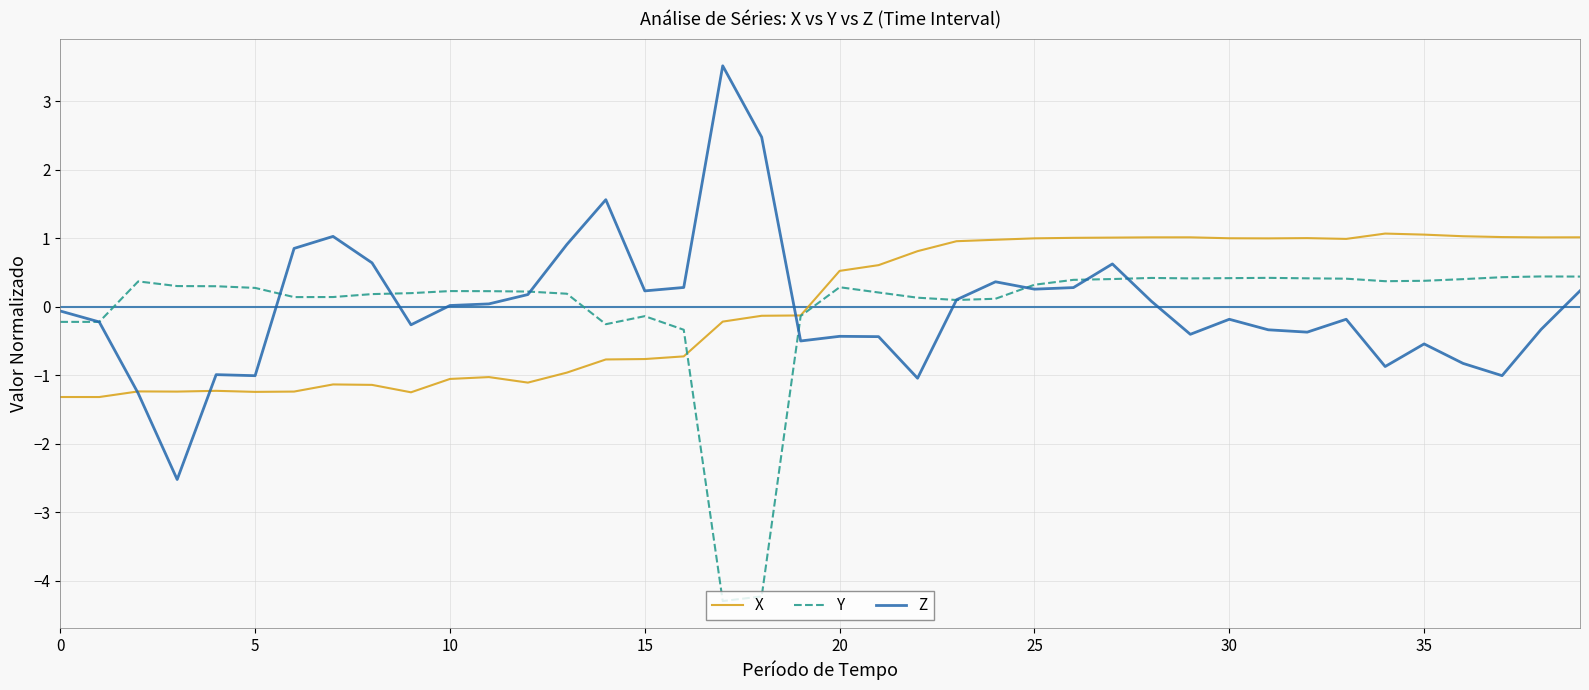

Which series has the largest range (max minus min)?

Z